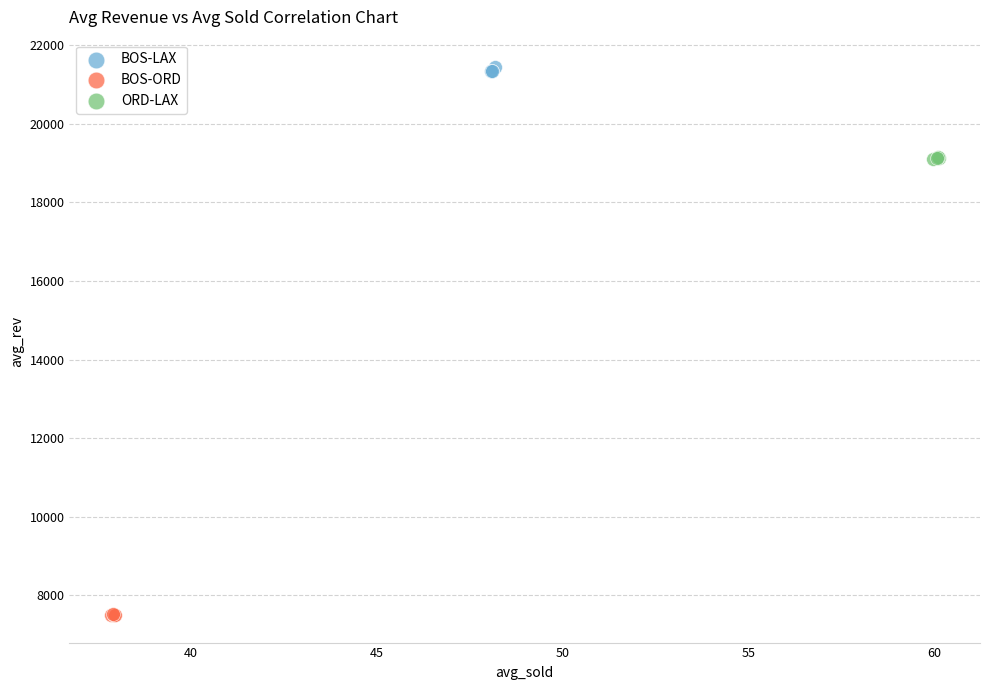

Which series contains the highest Y value?

BOS-LAX